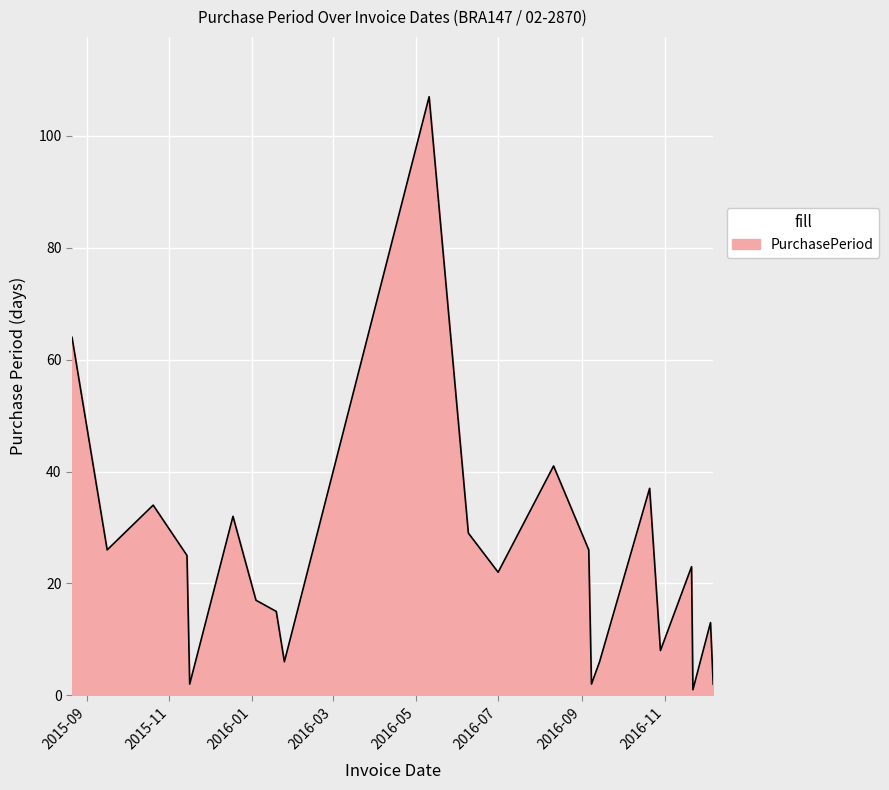

What is the greatest value displayed?

107